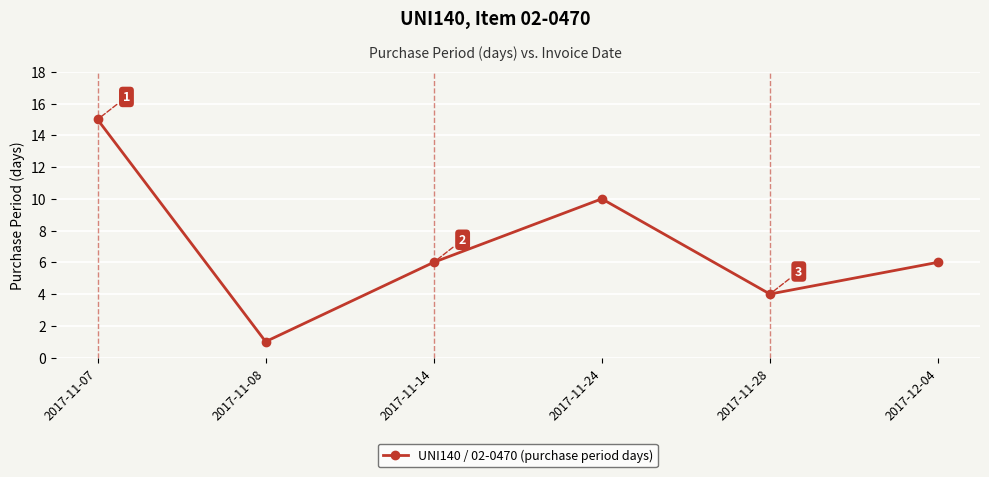

Reading right to left, what are all the values shown in this chart?

2017-12-04=6	2017-11-28=4	2017-11-24=10	2017-11-14=6	2017-11-08=1	2017-11-07=15